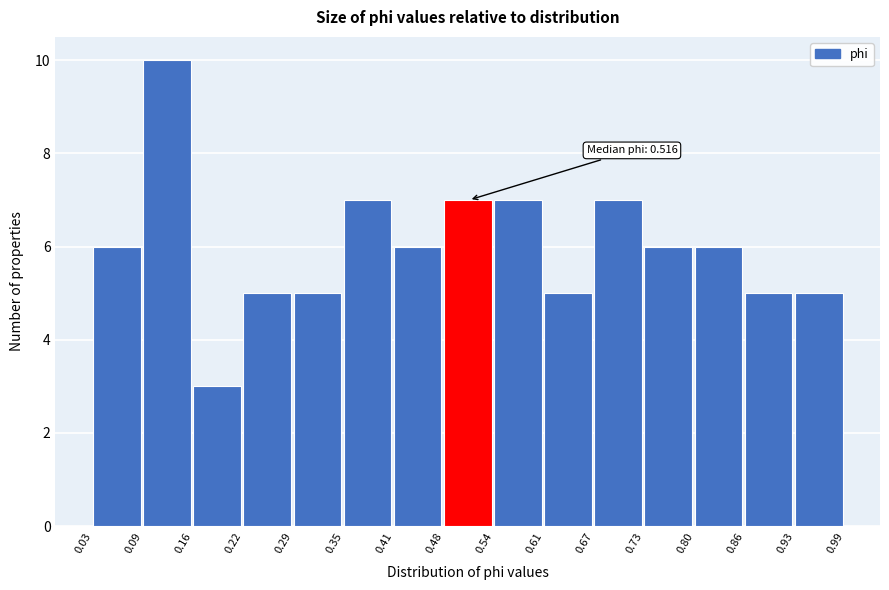

Over which range of the x-axis is the bar tallest?

0.09 to 0.16